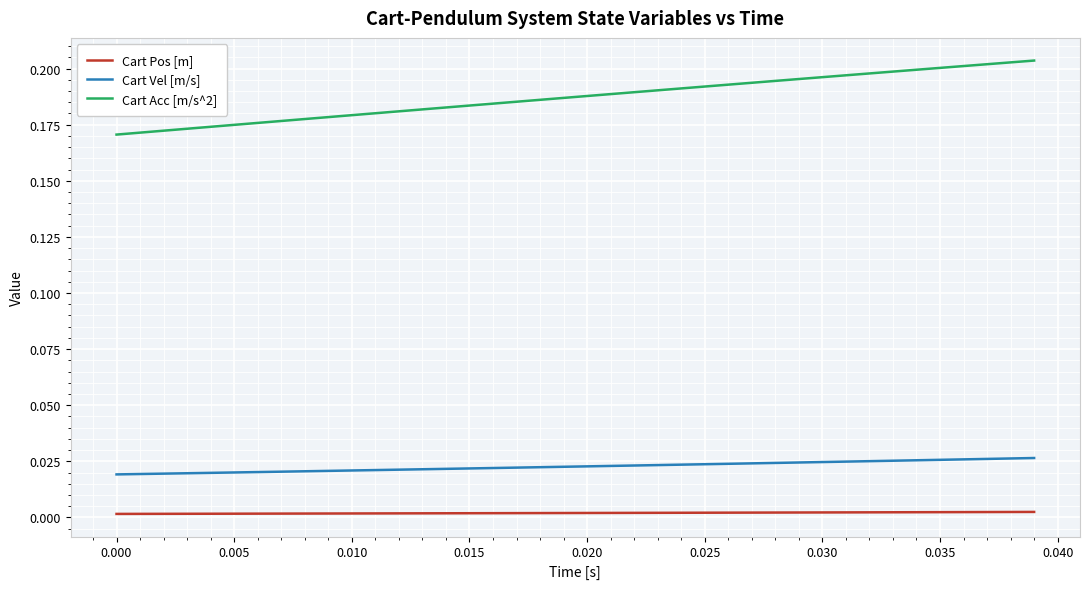

Which series has the largest range (max minus min)?

Cart Acc [m/s^2]